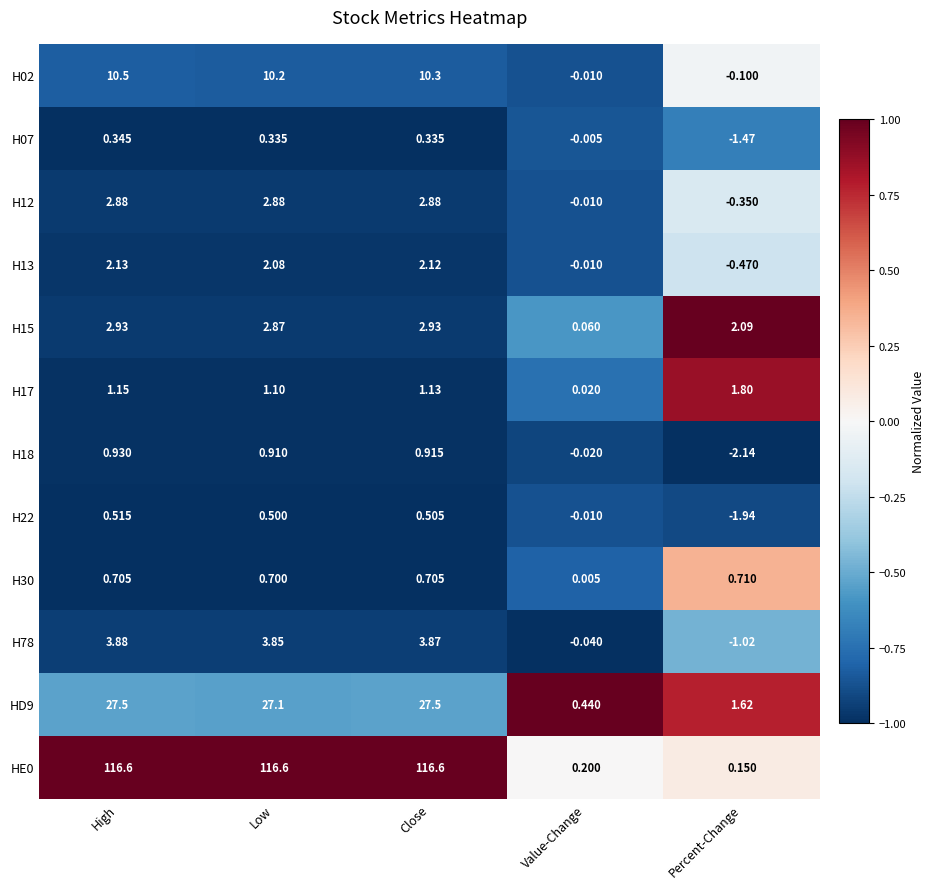

Which category has the lowest value across all series?

Percent-Change